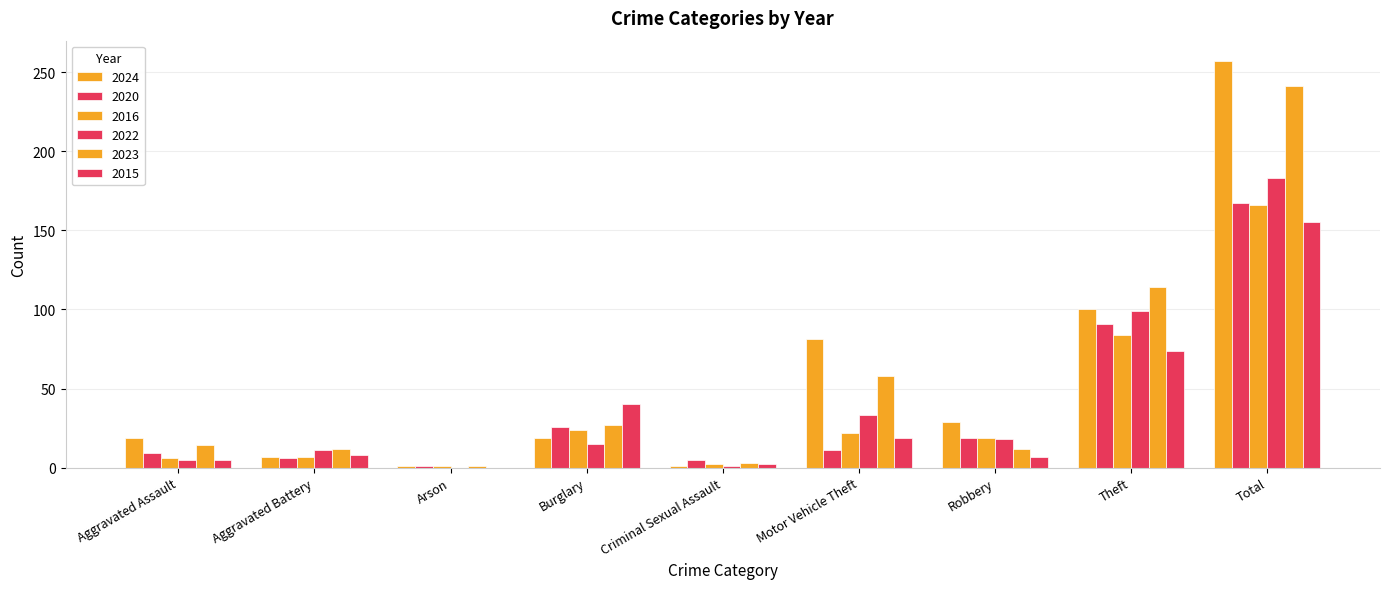

The 2022 series shows 15 at Burglary. True or false?

True